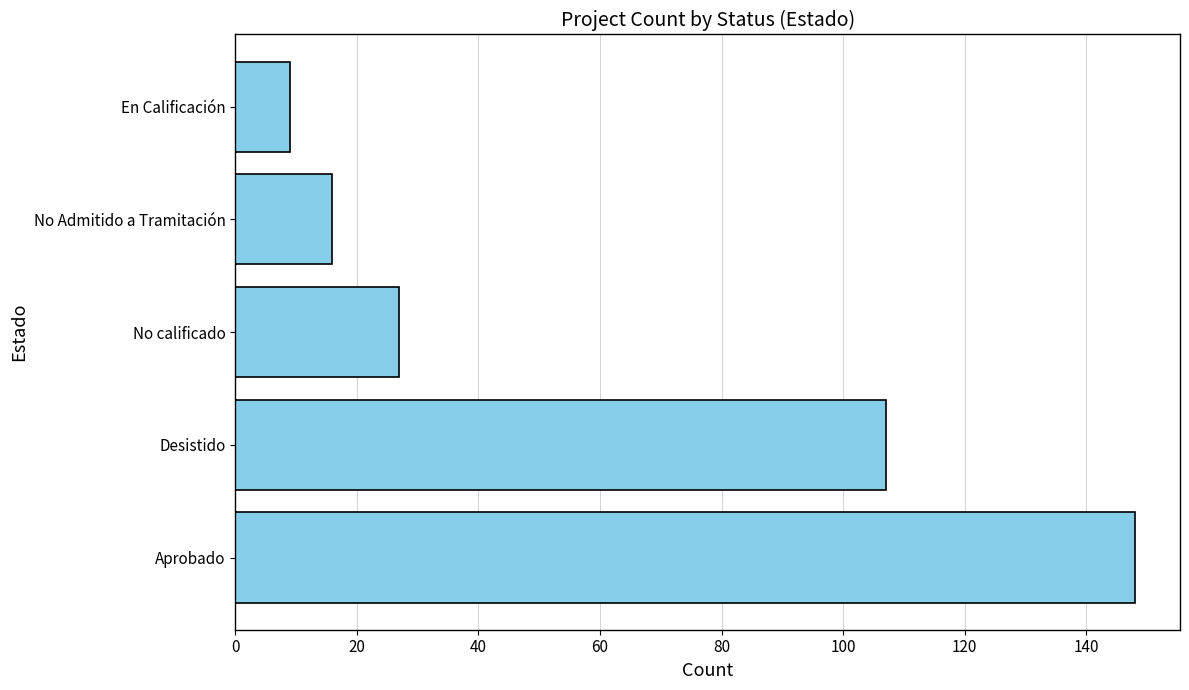

What is the average value?

61